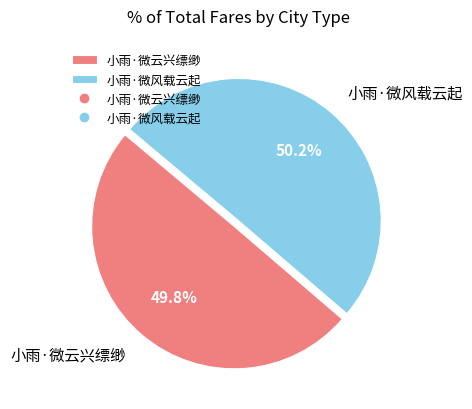

To the nearest percent, what is the average slice percentage?

50%